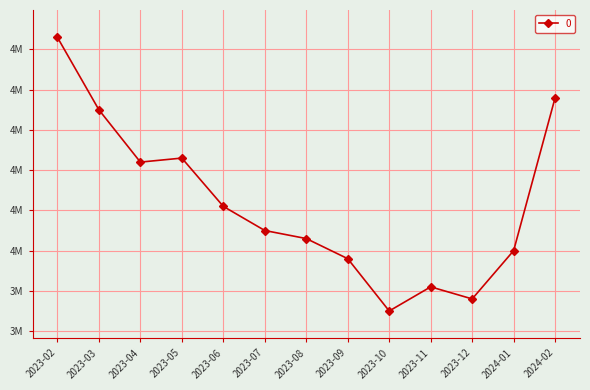

Reading left to right, transcribe all the data shown in this chart.

4530000	4350000	4220000	4230000	4110000	4050000	4030000	3980000	3850000	3910000	3880000	4000000	4380000